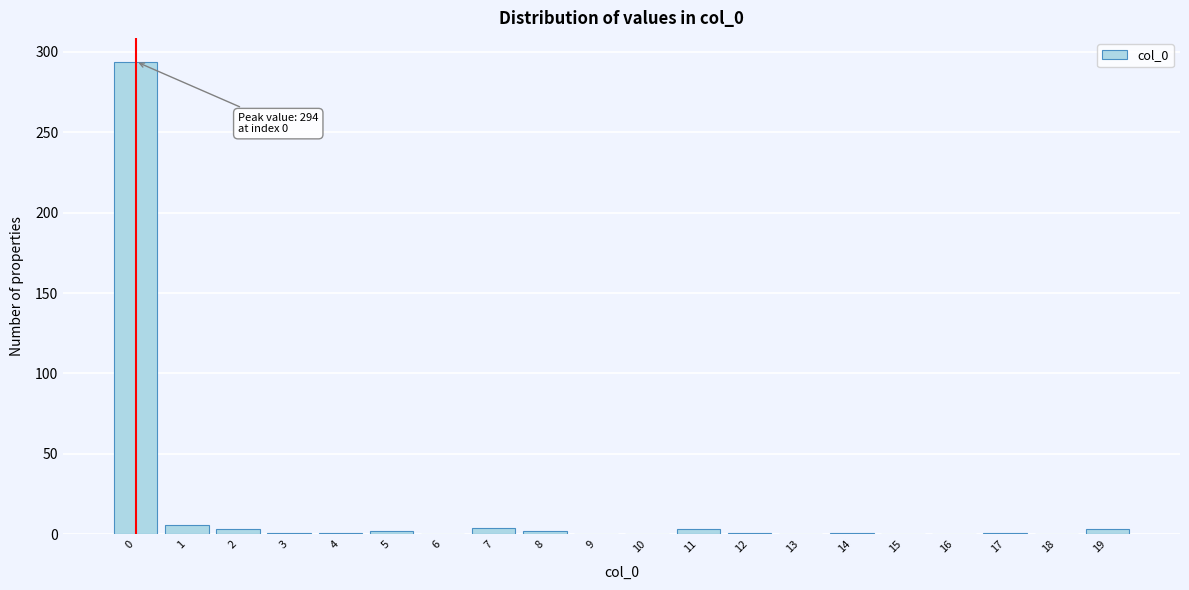

What is the sum of all values?

322